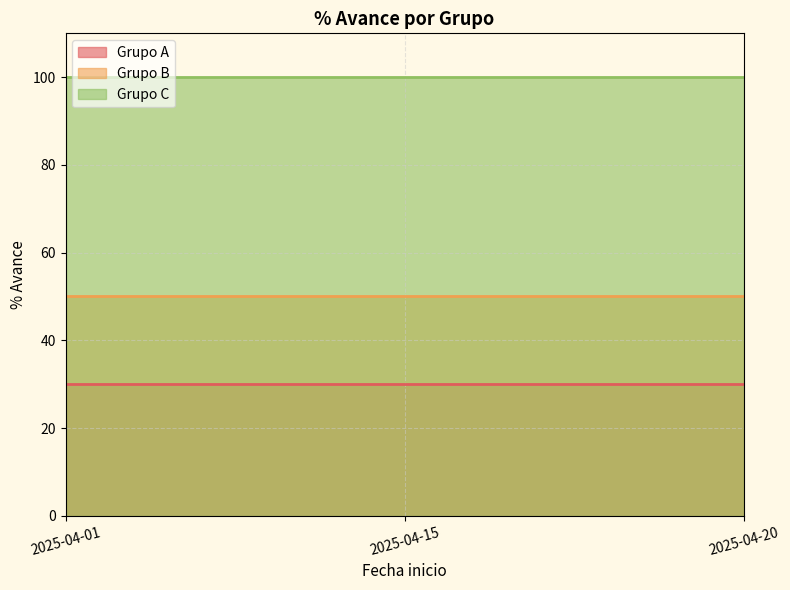

Rank the series by their average value, from lowest to highest.

Grupo A, Grupo B, Grupo C